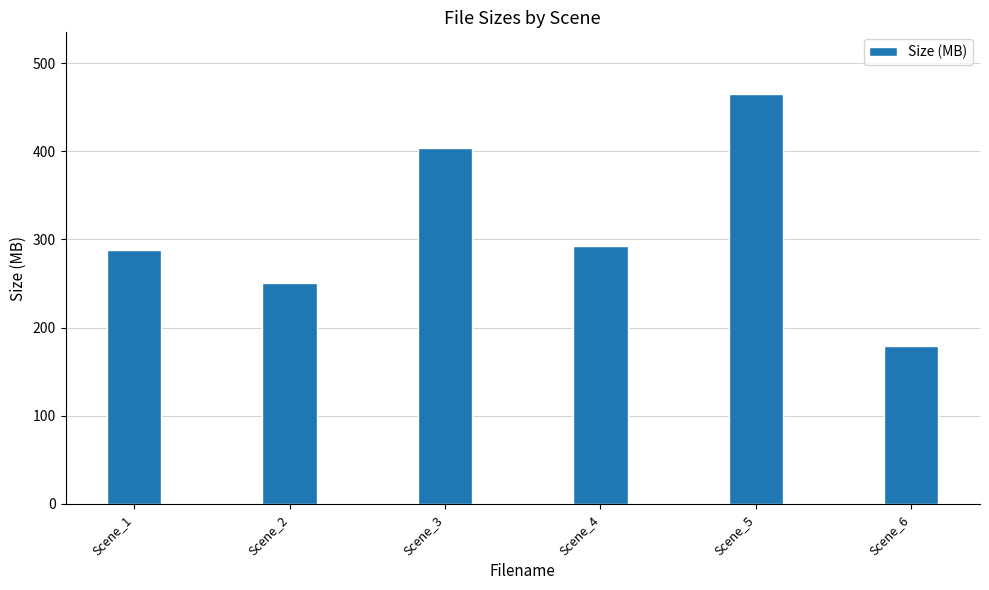

Which category has the highest value across all series?

Scene_5